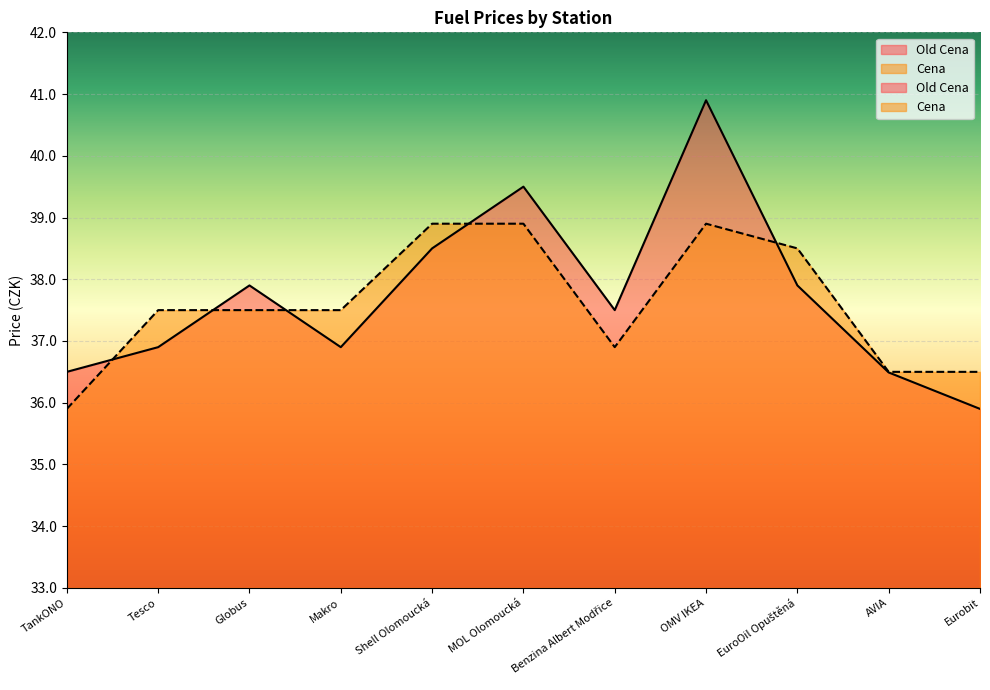

How many lines are shown in the chart?

2